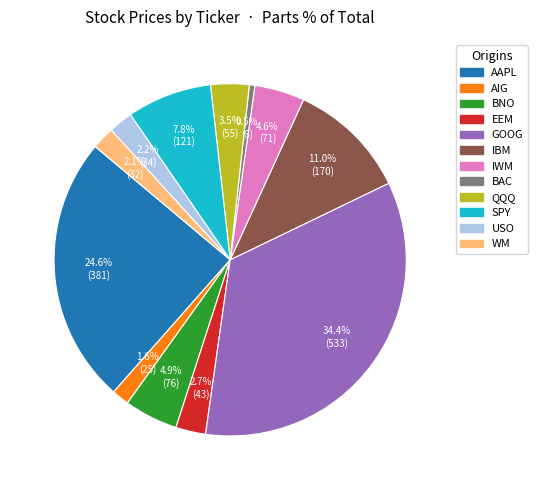

Is the sum of GOOG and IBM greater than half?

No